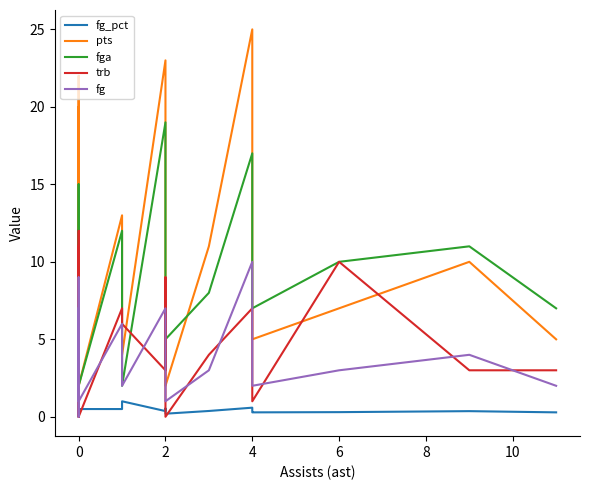

At 0, list the series in order from smallest to largest.

fg_pct, fg, pts, trb, fga